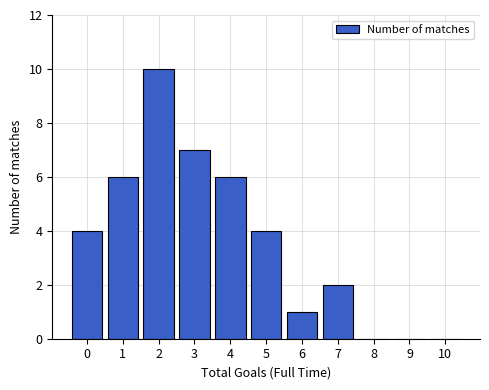

Reading left to right, what are all the values shown in this chart?

0=4	1=6	2=10	3=7	4=6	5=4	6=1	7=2	8=0	9=0	10=0